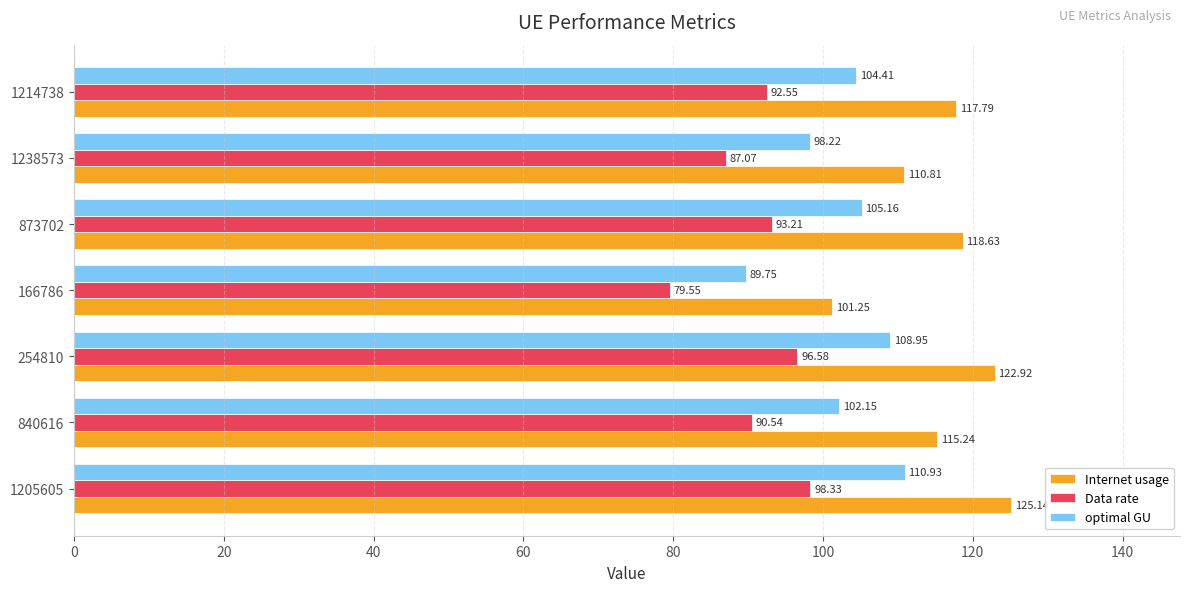

At how many categories does at least one series exceed 118?

3